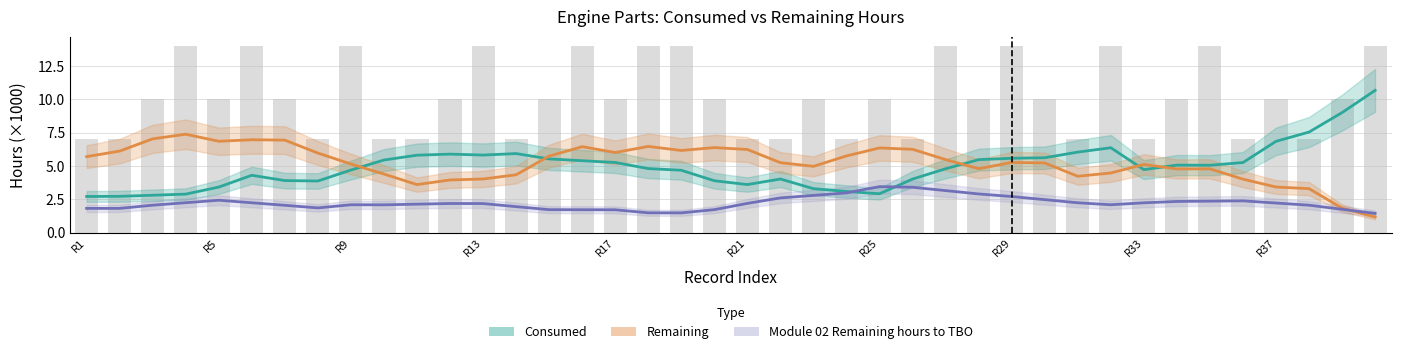

Which series has the largest range (max minus min)?

Consumed